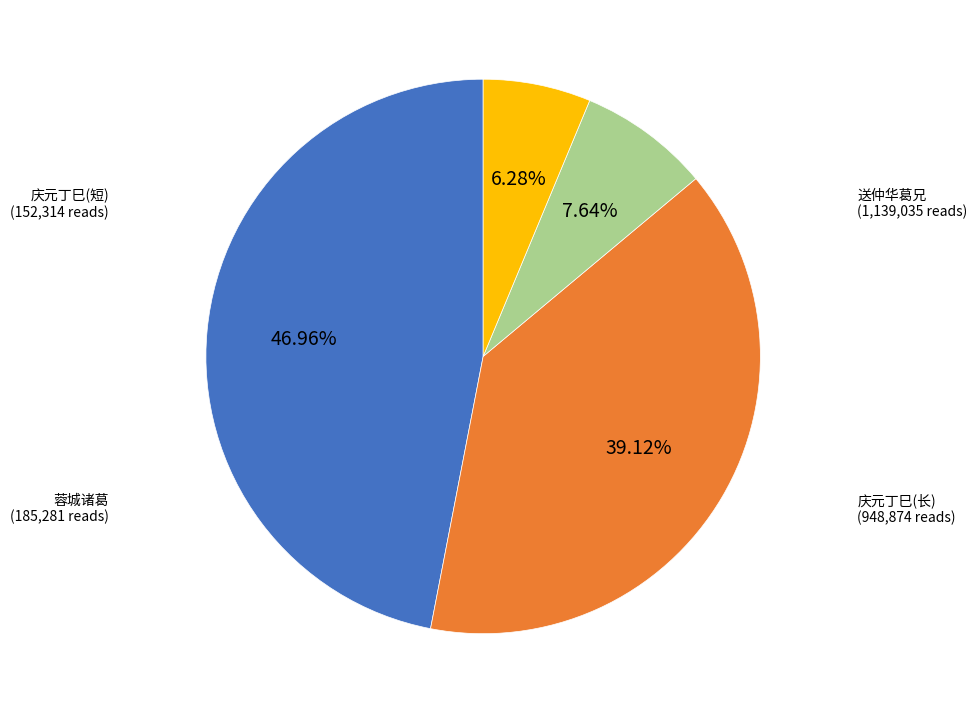

Is there a majority slice in this chart?

No